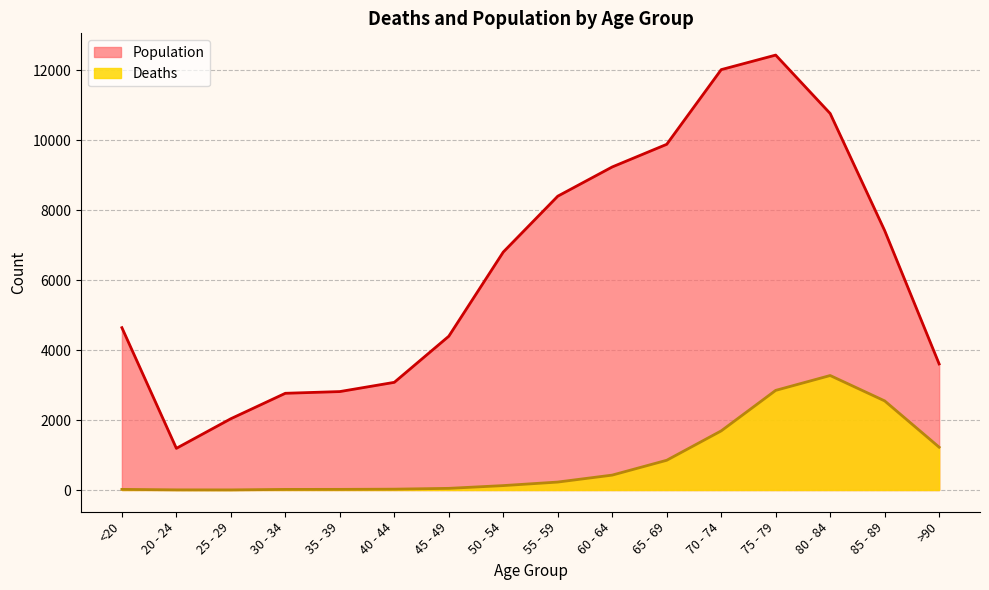

At which label is Deaths closest to 1638?

70 - 74